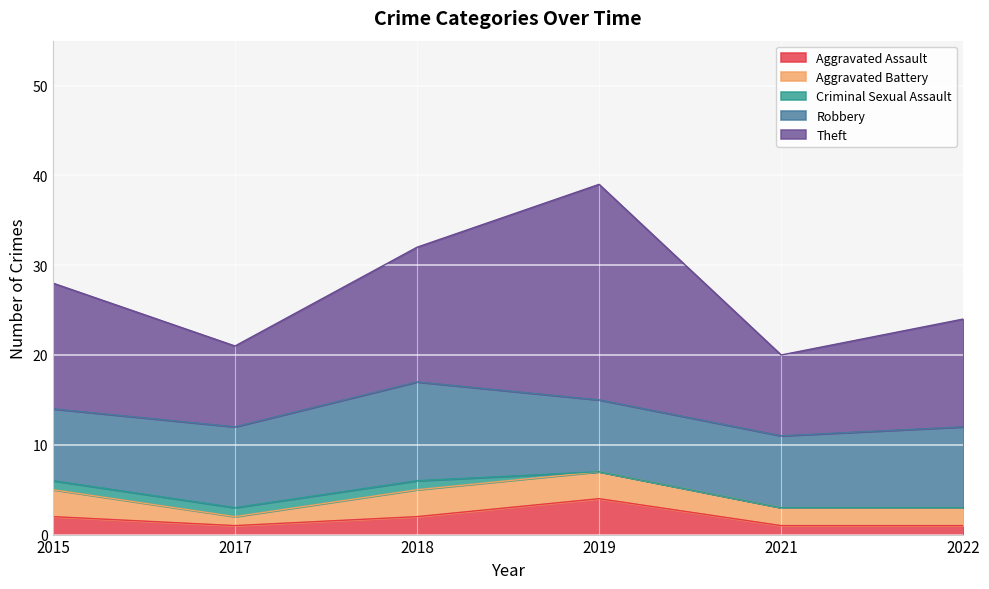

Rank the categories by Aggravated Assault value from highest to lowest.

2019, 2015, 2018, 2017, 2021, 2022